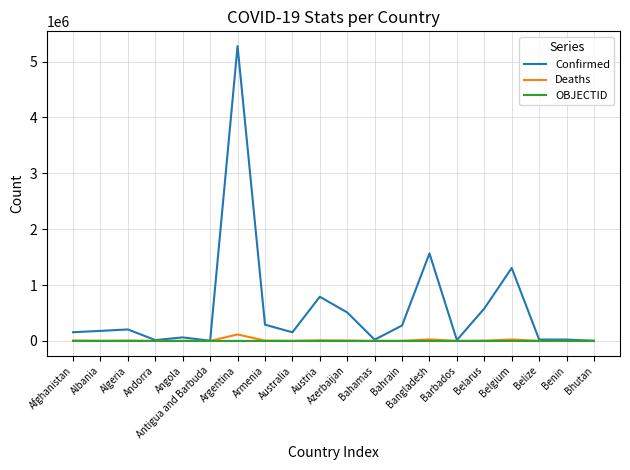

Is it true that Confirmed equals 25244 at Belize?

True